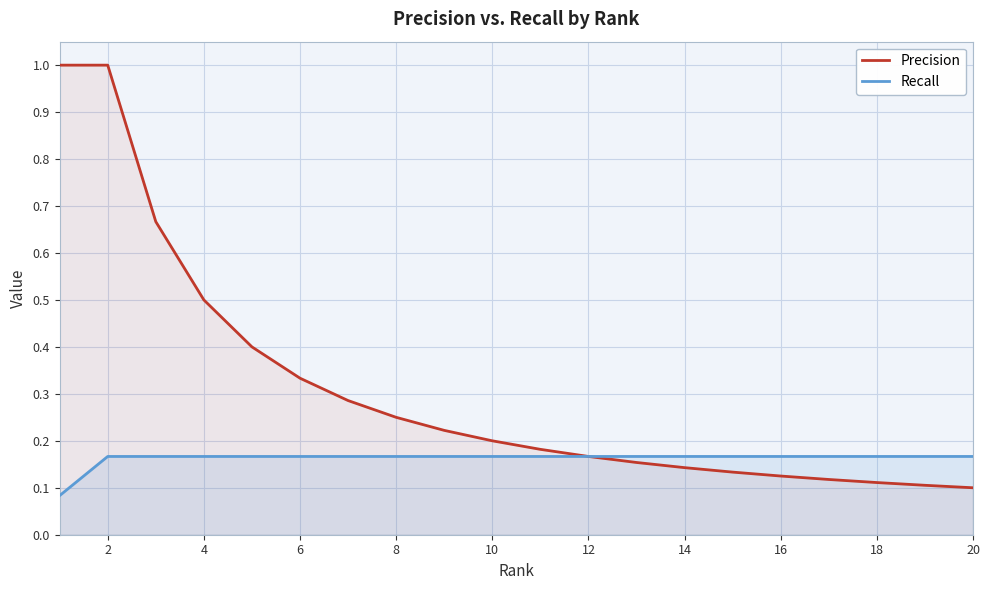

What is the total value across all series at 2?

1.2